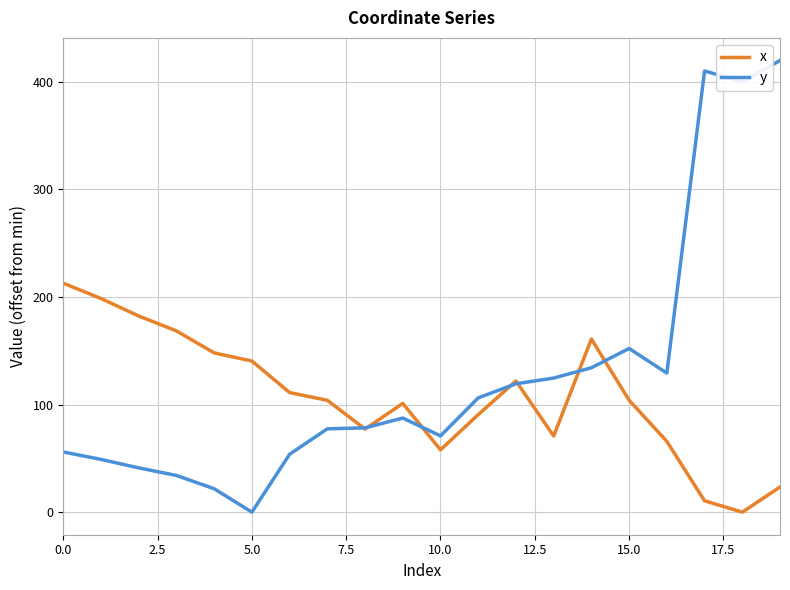

What are all the series names shown in the legend?

x, y